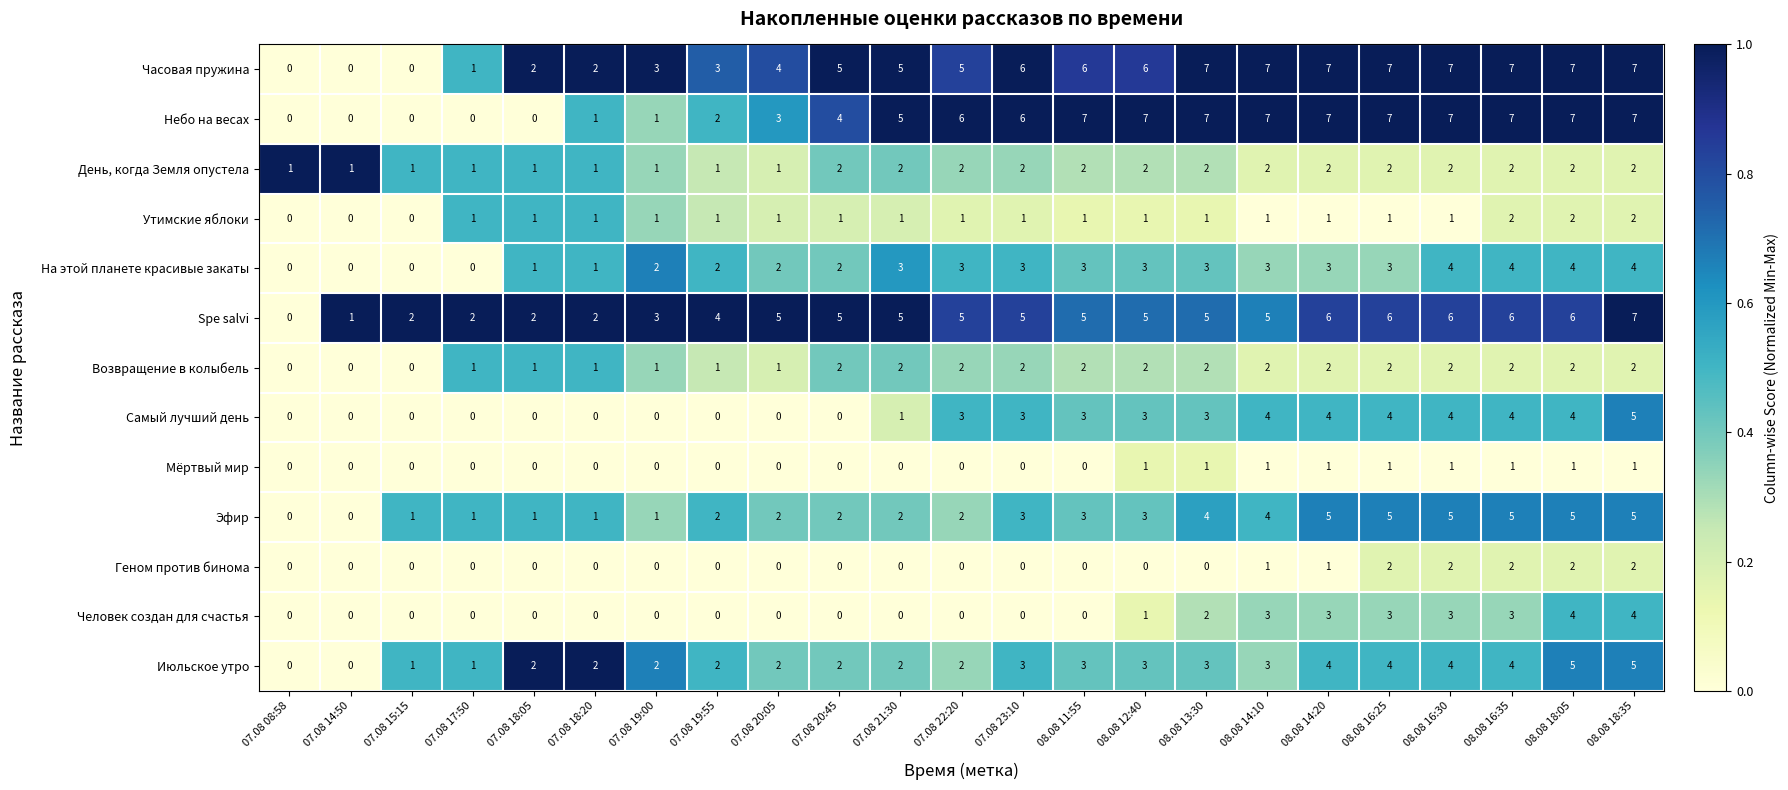

The value of Spe salvi at 08.08 16:25 is 11. True or false?

False